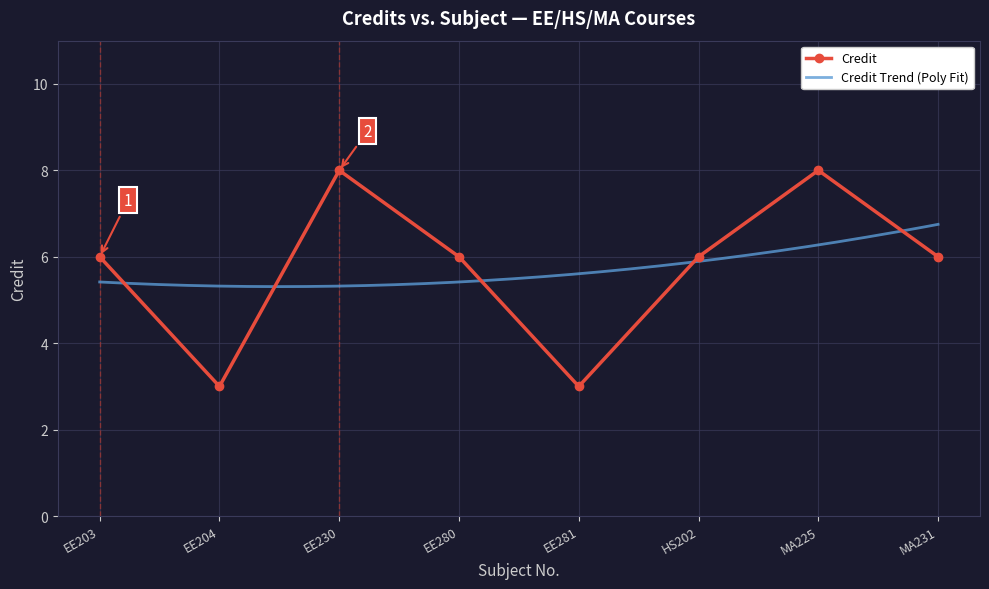

What is the label of the 1st point from the right?

MA231